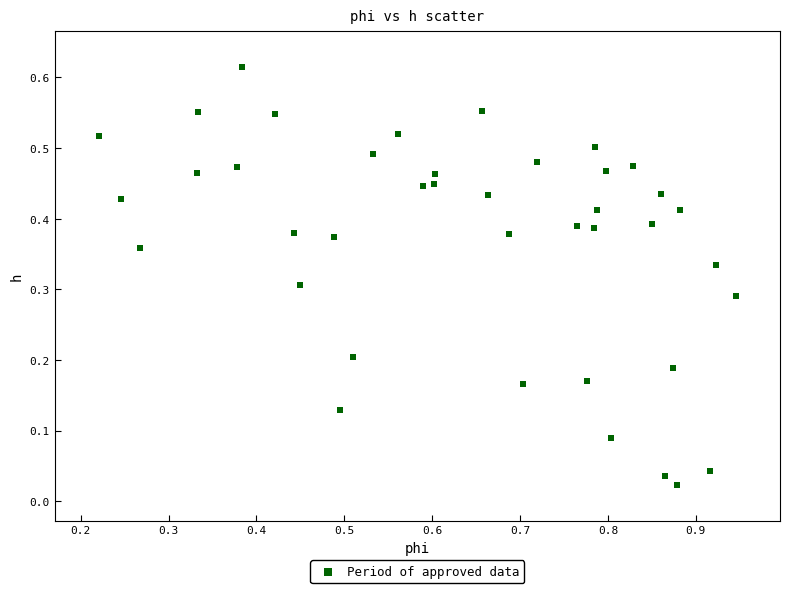

What is the range of X values (max minus min)?

0.7